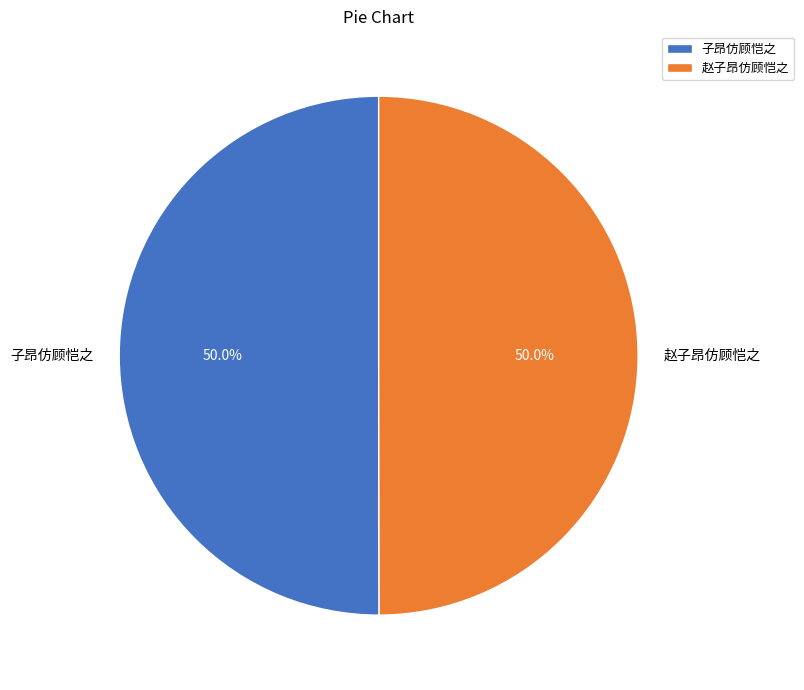

What portion of the pie excludes 赵子昂仿顾恺之?

50.0%